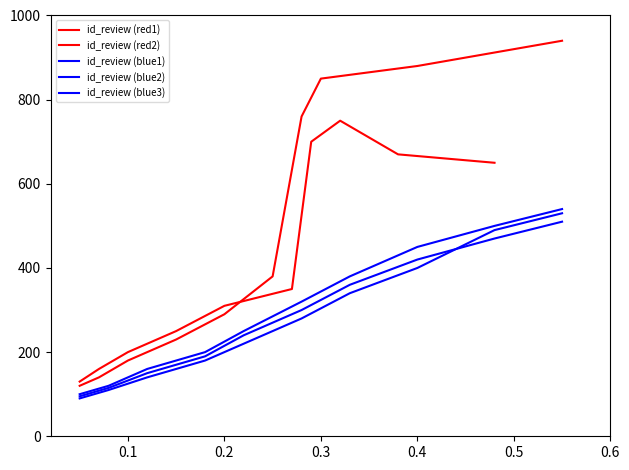

How many values in the id_review (blue1) series are below 320?

5